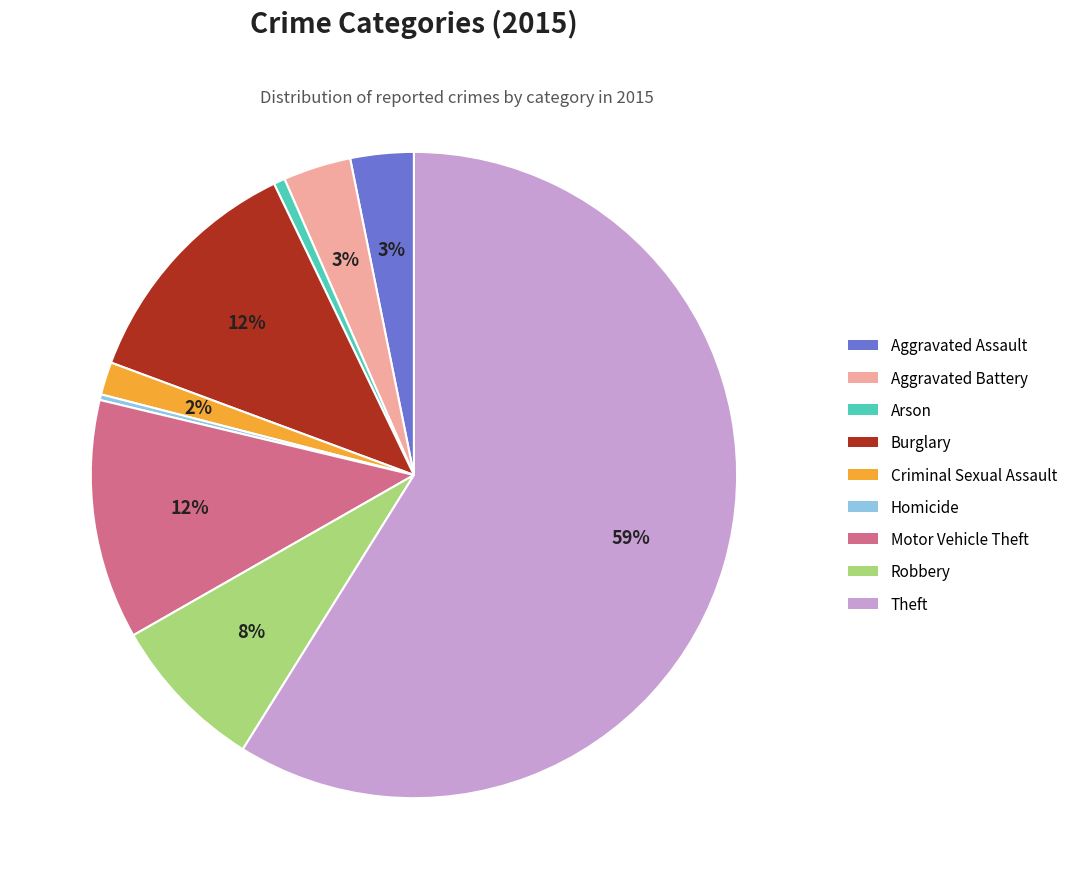

To the nearest percent, what percentage of the pie is Burglary?

12%